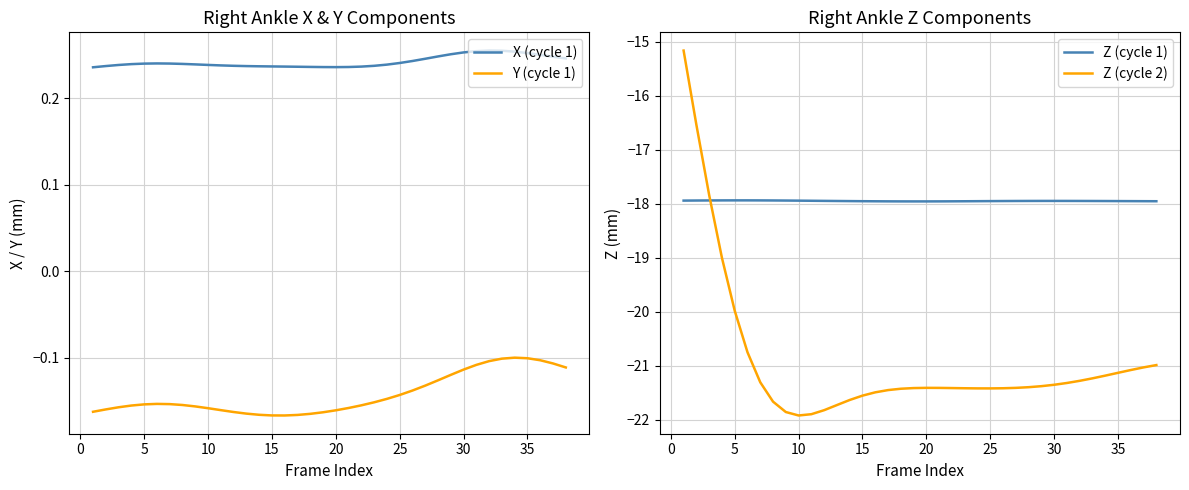

What is the sum of all Z (cycle 1) values?

-682.0